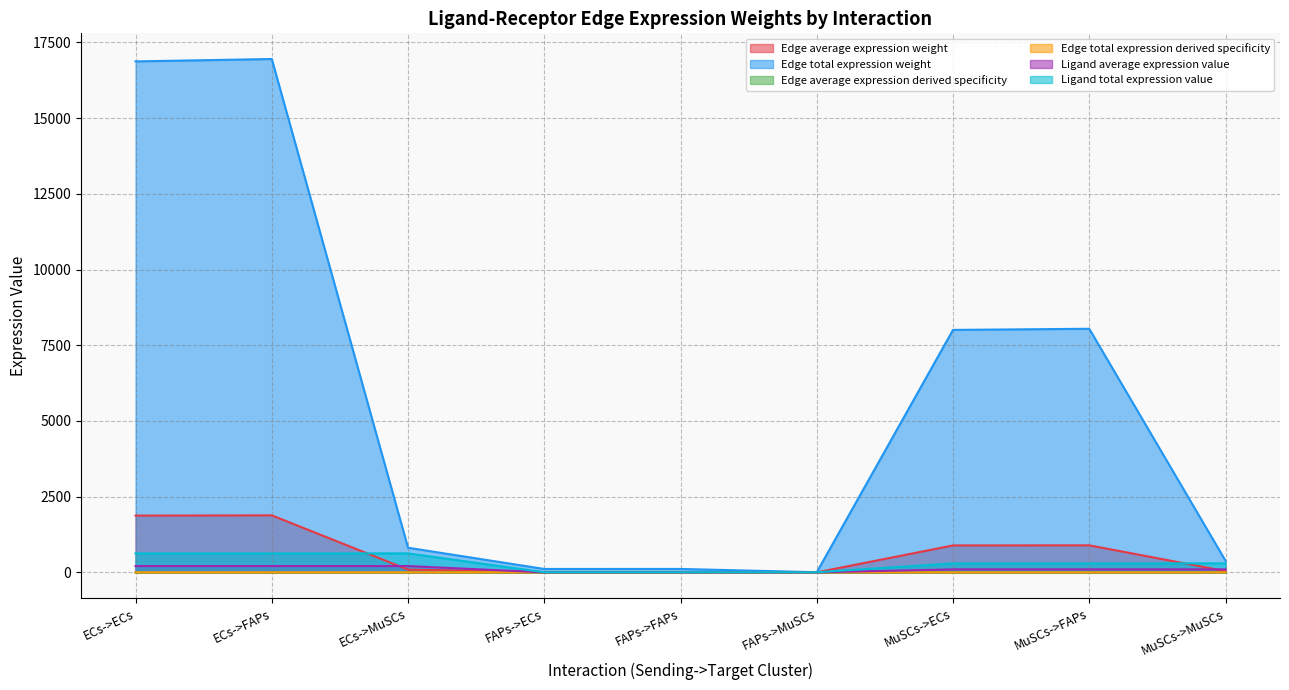

What is the total value across all series at MuSCs->ECs?

9293.7